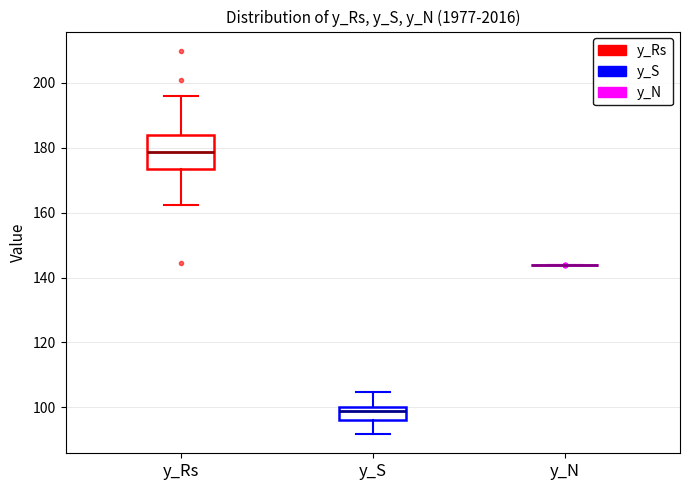

Where is the upper edge of the box for y_S on the y-axis? The values are not printed on the chart, so give them approximately, as read against the axis.

100